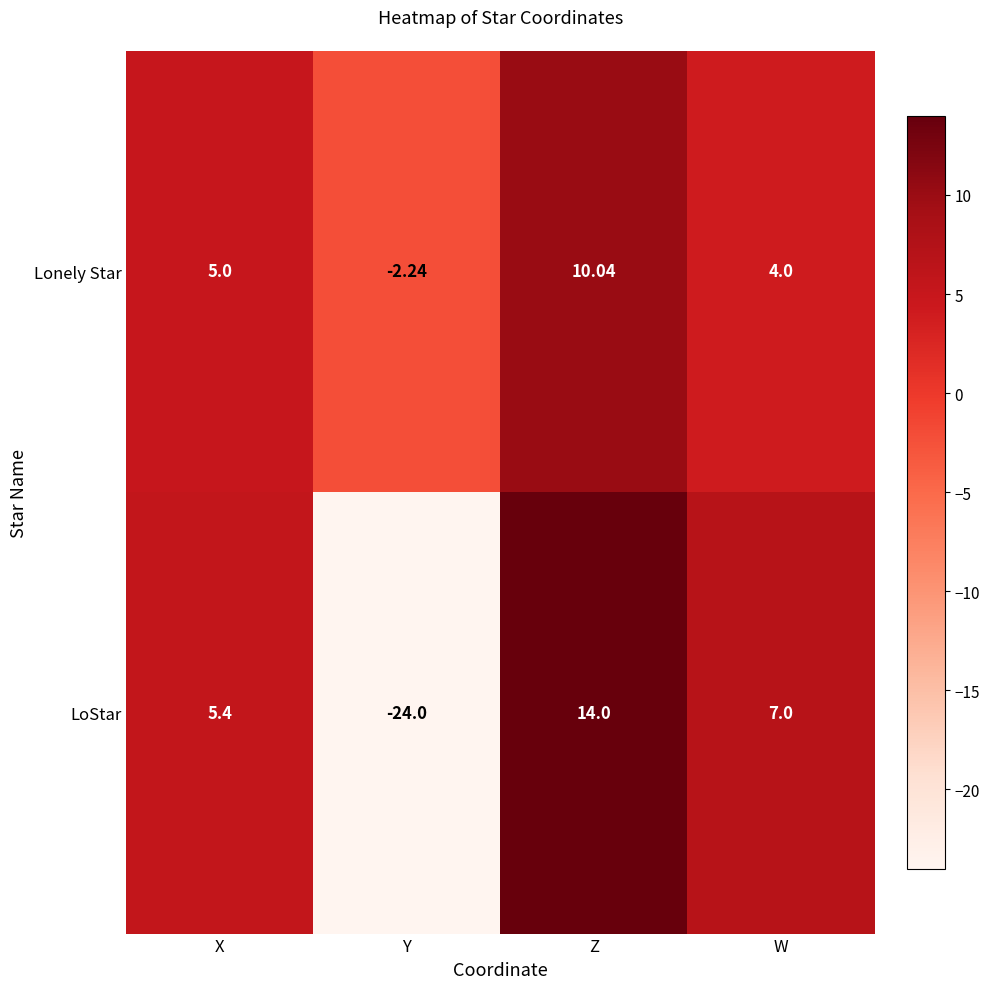

Between X and Z, which series saw the biggest shift?

LoStar